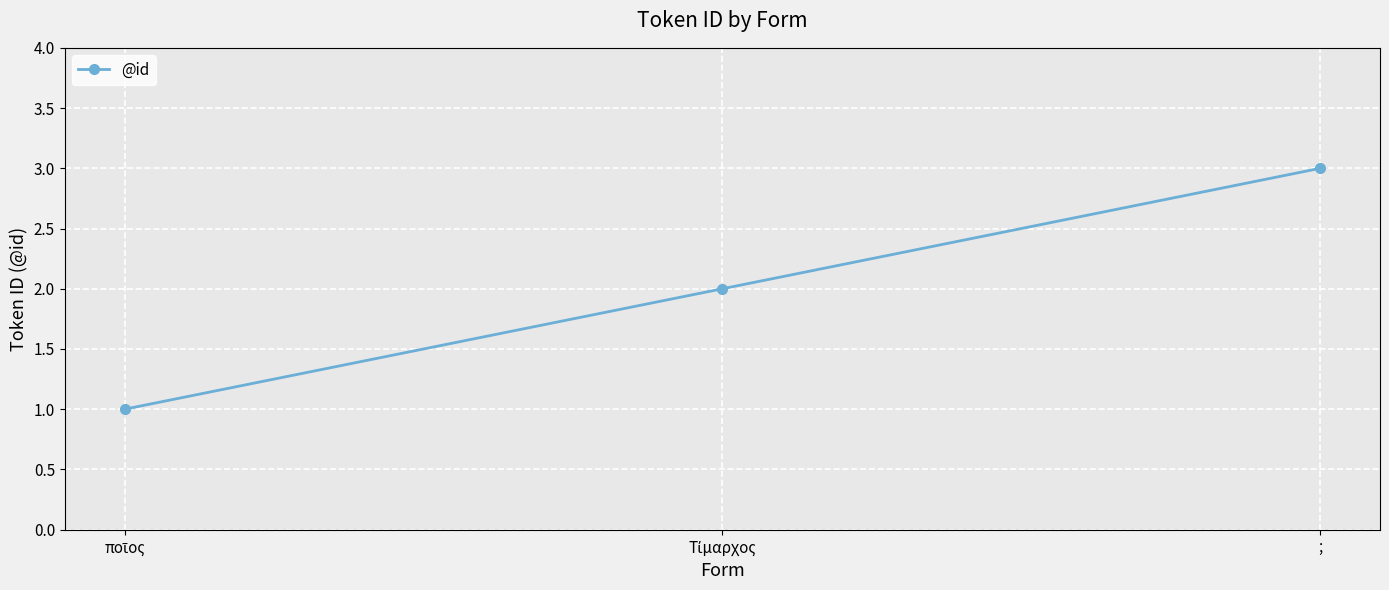

What is the greatest value displayed?

3